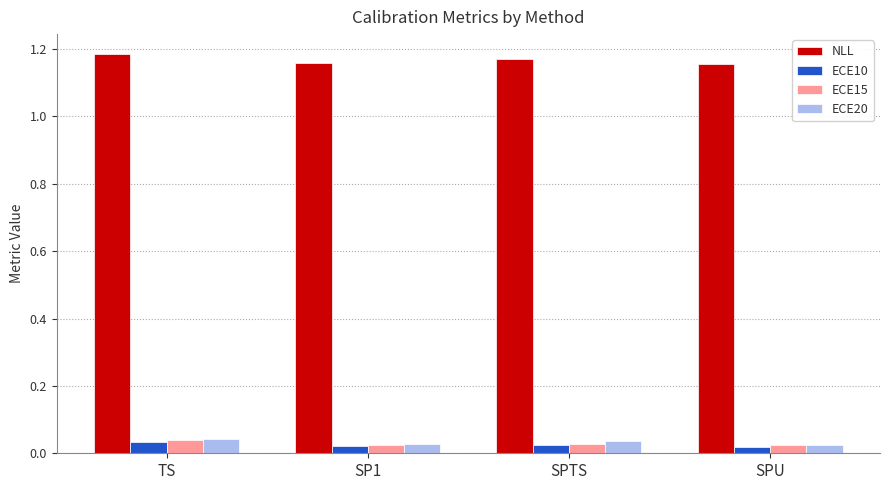

What is the difference between the highest and lowest values at SPTS?

1.1